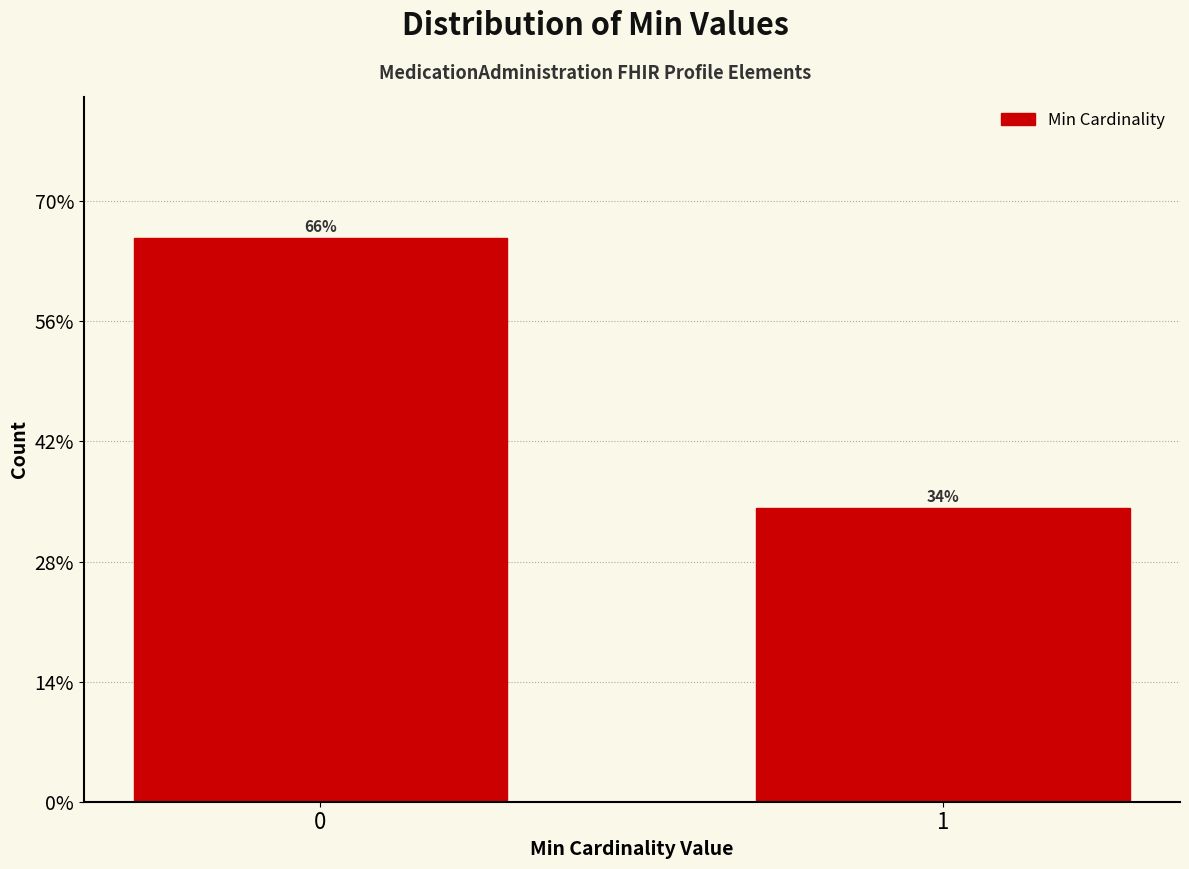

Approximately how many times larger is the value at 1 compared to 0?

0.5